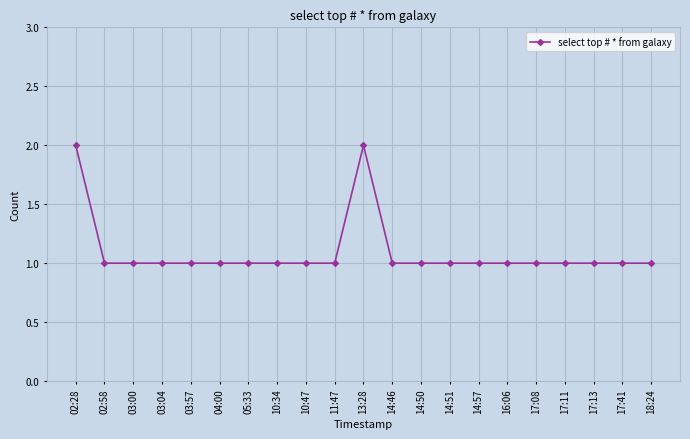

Reading right to left, extract all data points from this chart.

1	1	1	1	1	1	1	1	1	1	2	1	1	1	1	1	1	1	1	1	2